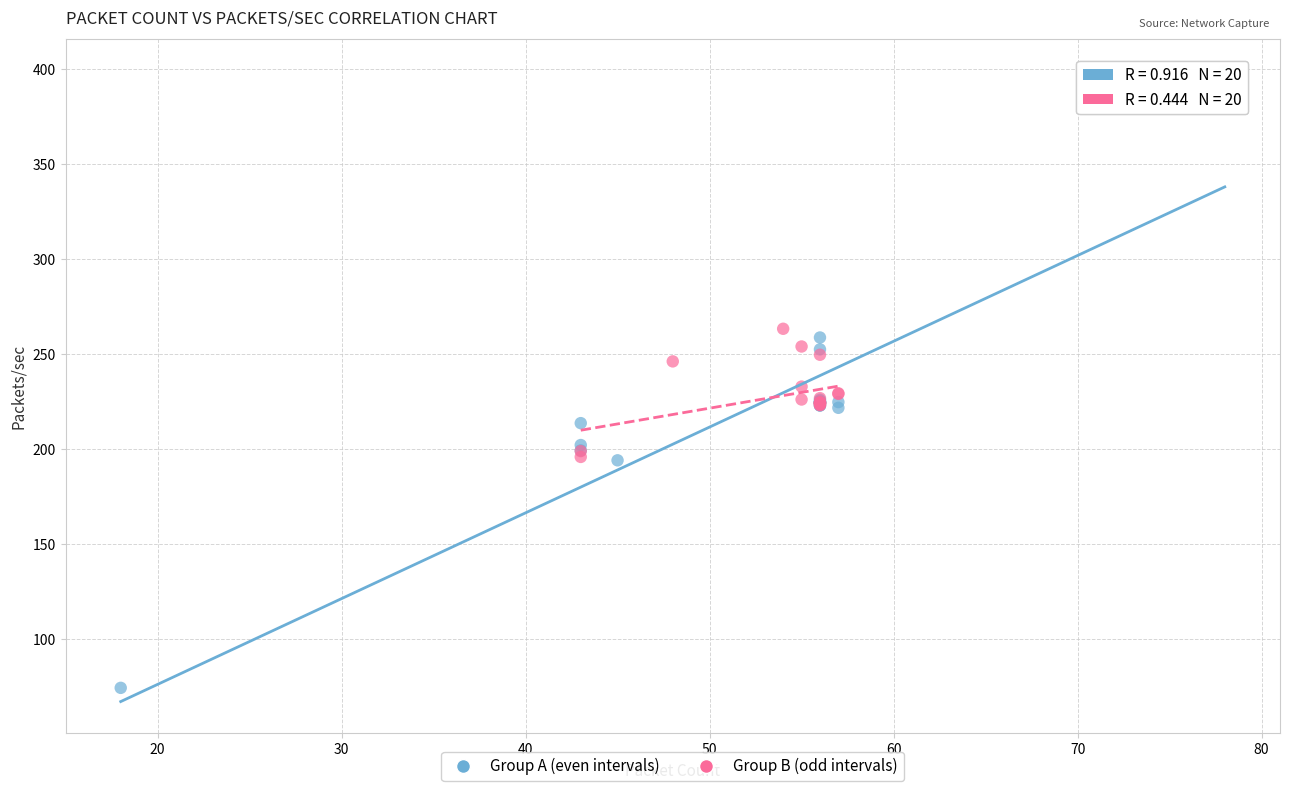

What are all the series names shown in the legend?

Group A (even intervals), Group B (odd intervals)